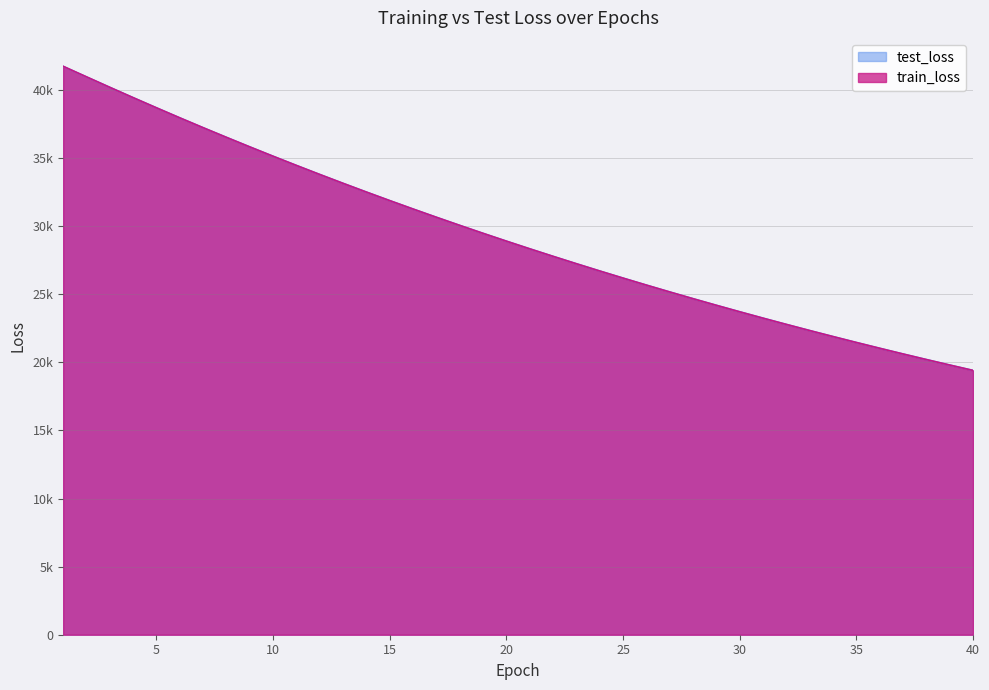

What is the maximum value shown in the chart?

41729.9